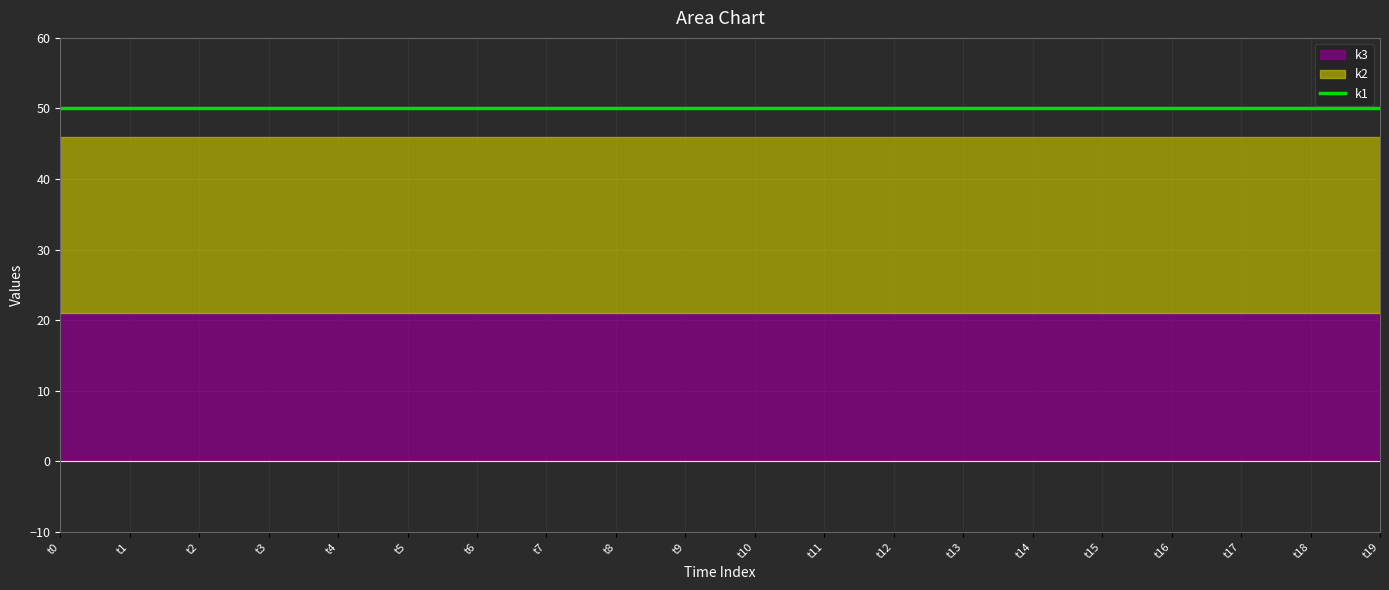

Which series has the largest total across all categories?

k1